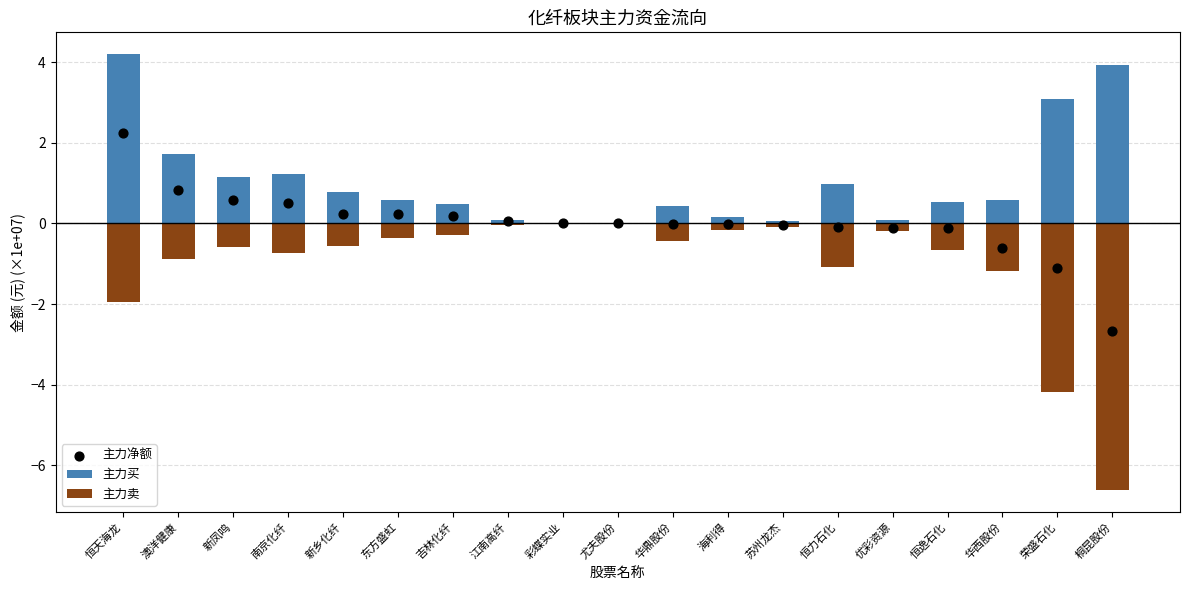

What are all the series names shown in the legend?

主力买, 主力卖, 主力净额